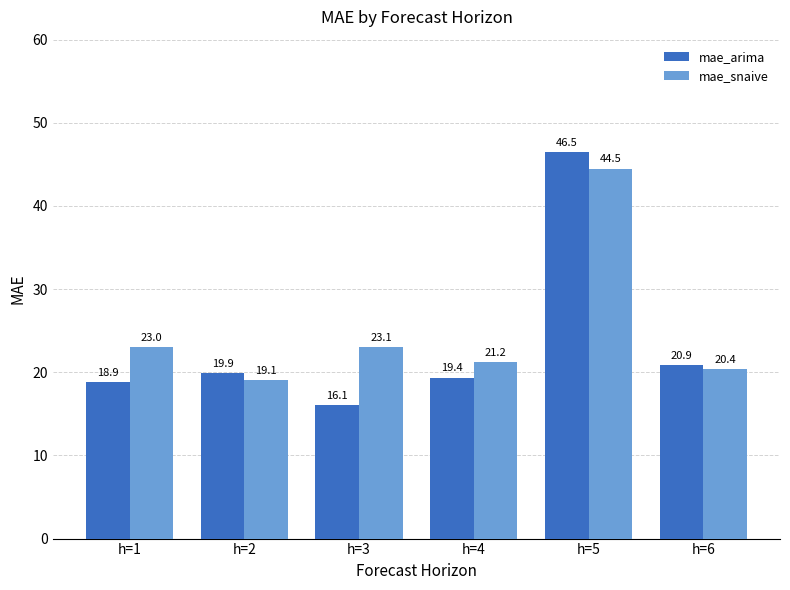

What is the difference between the highest and lowest values at h=3?

7.0